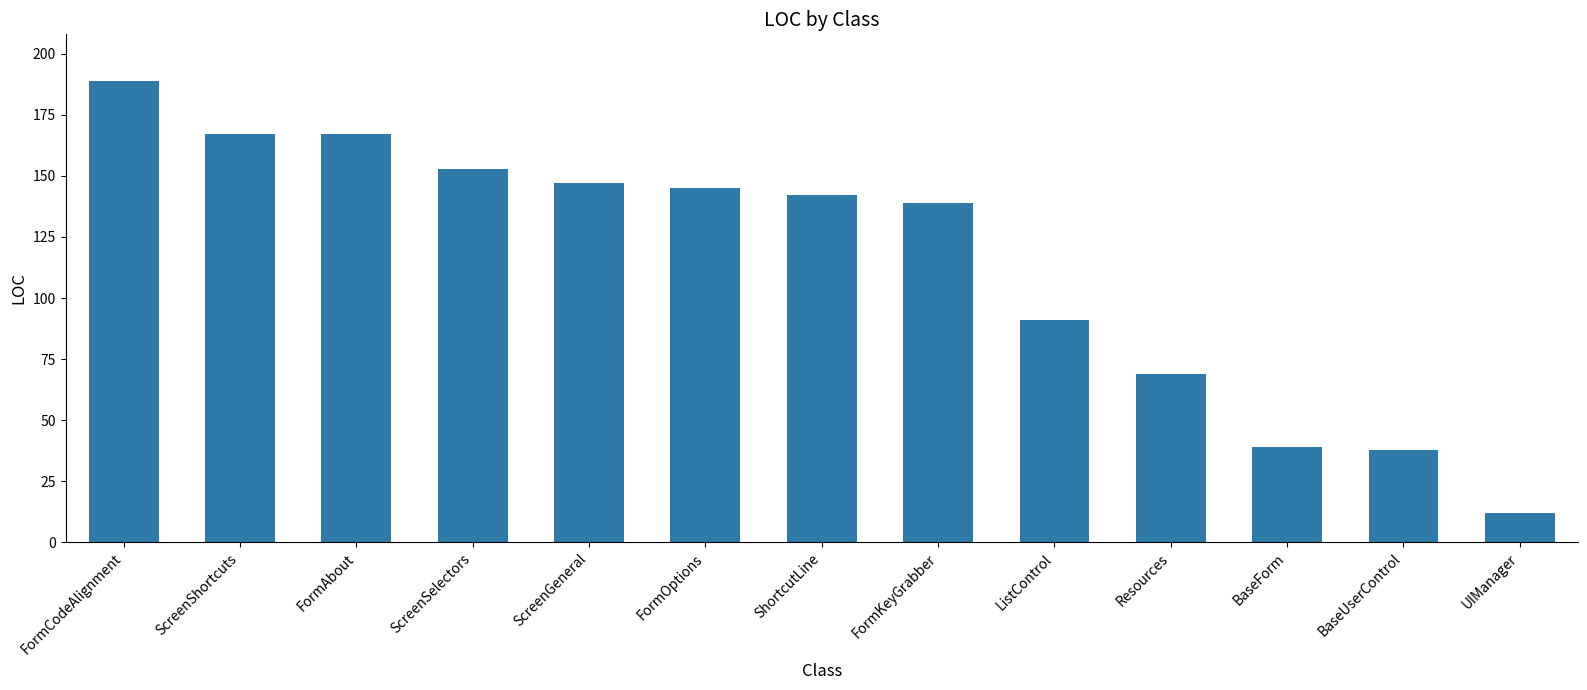

What is the ratio of the value at BaseForm to the value at Resources?

0.6